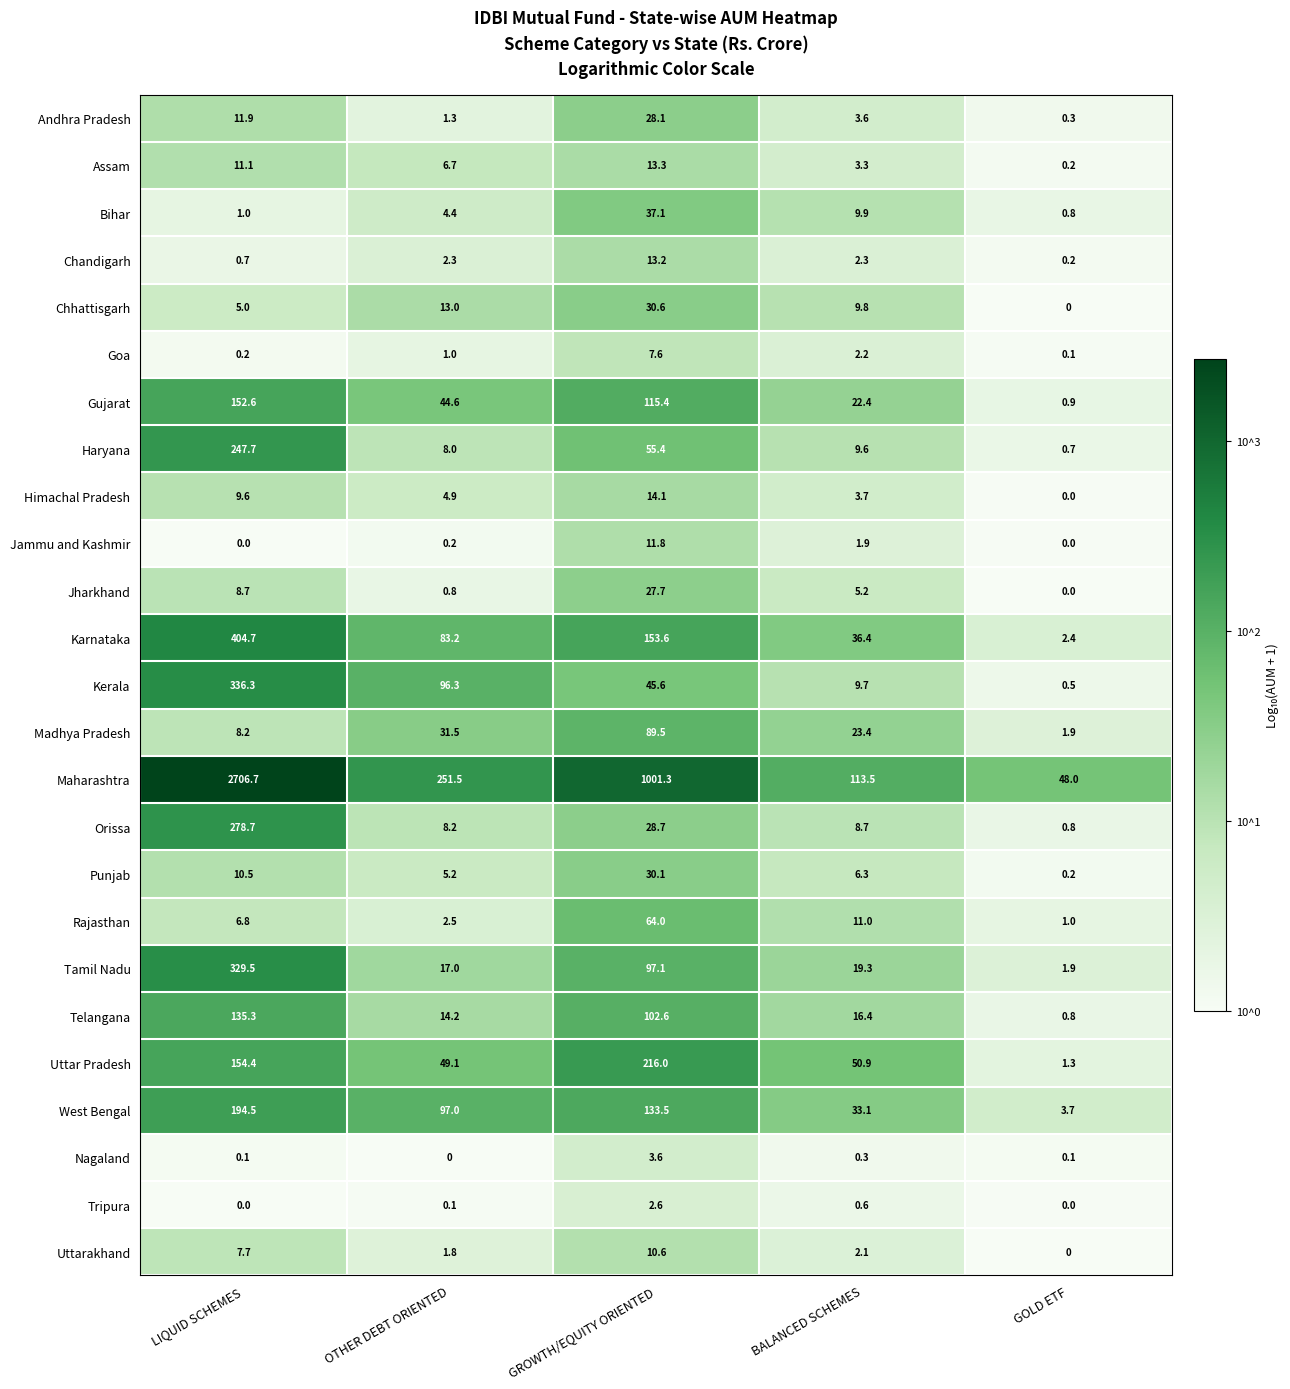

The Jharkhand series shows 5.7 at LIQUID SCHEMES. True or false?

False